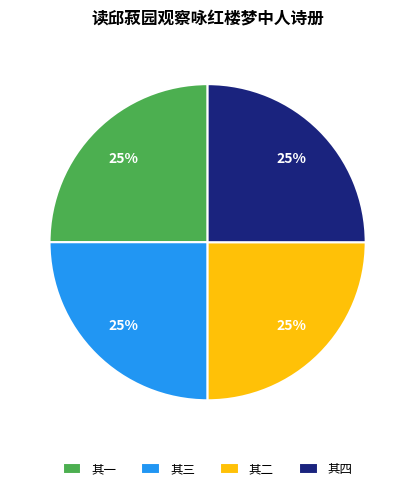

Does any single category account for the majority?

No